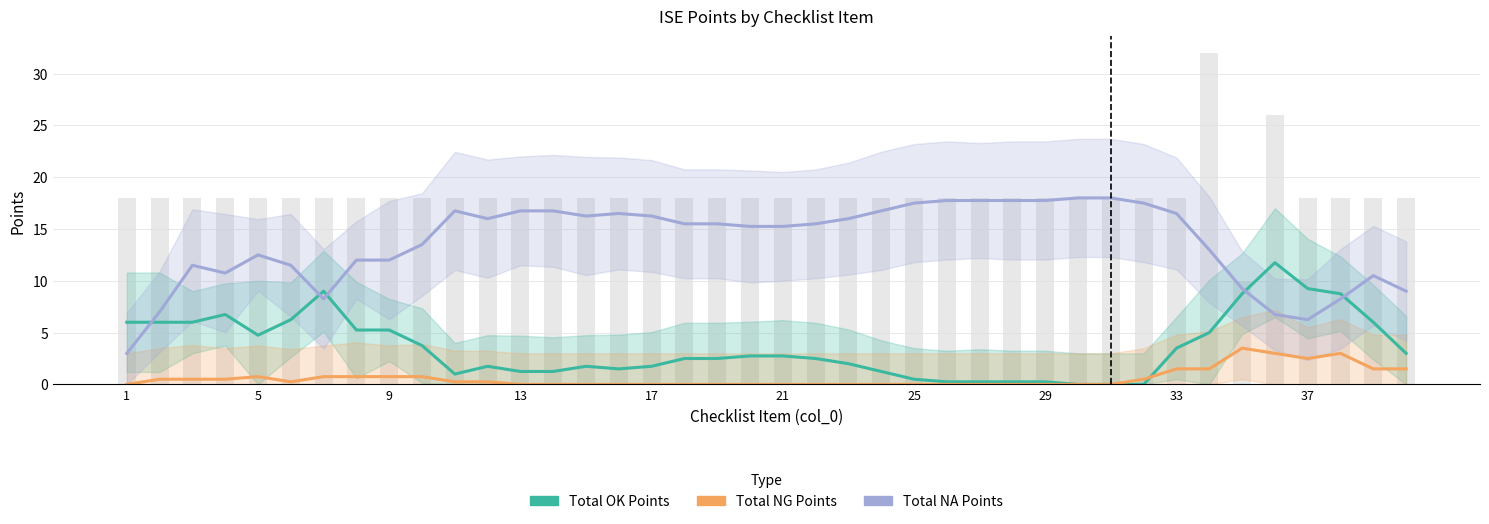

The value of Total NA Points at 1 is 1.4. True or false?

False